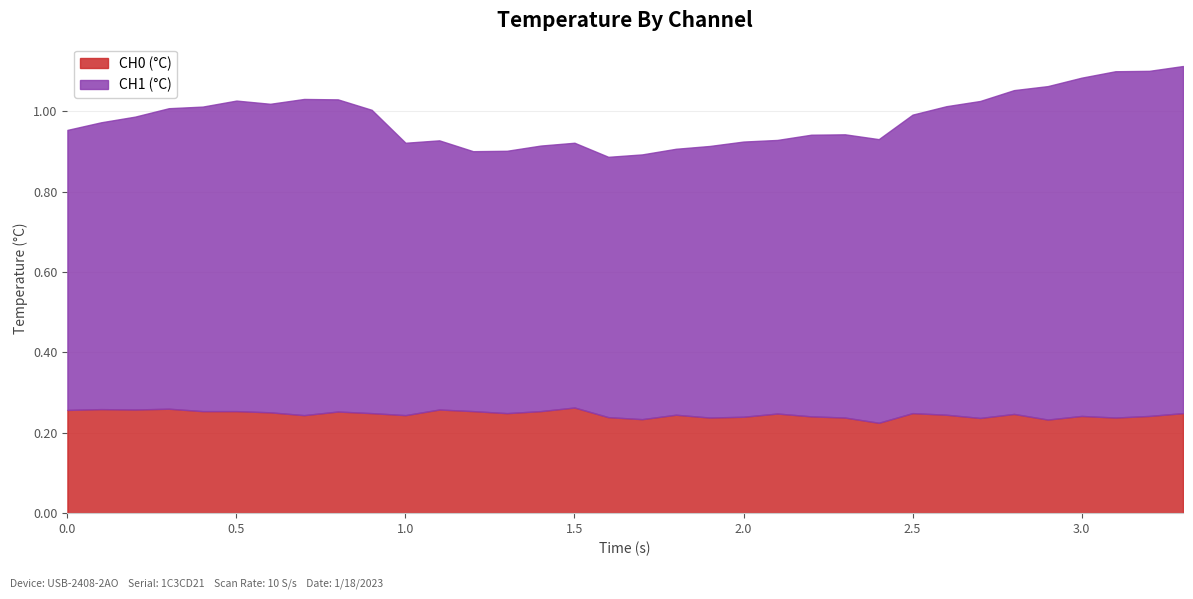

What is the total value across all series at 20?

0.9